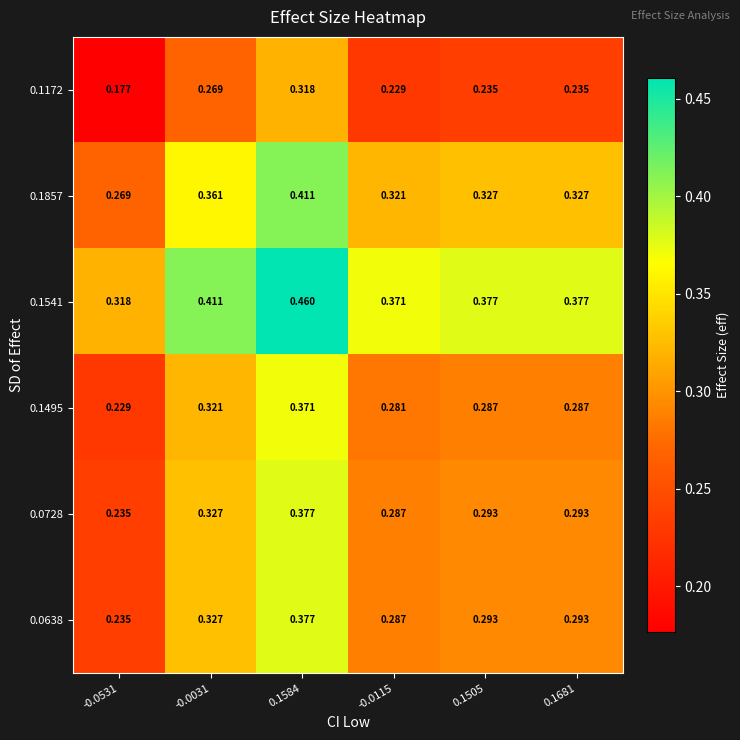

Is the value of 0.1857 at 0.1584 greater than the value of 0.0638 at 0.1681?

Yes